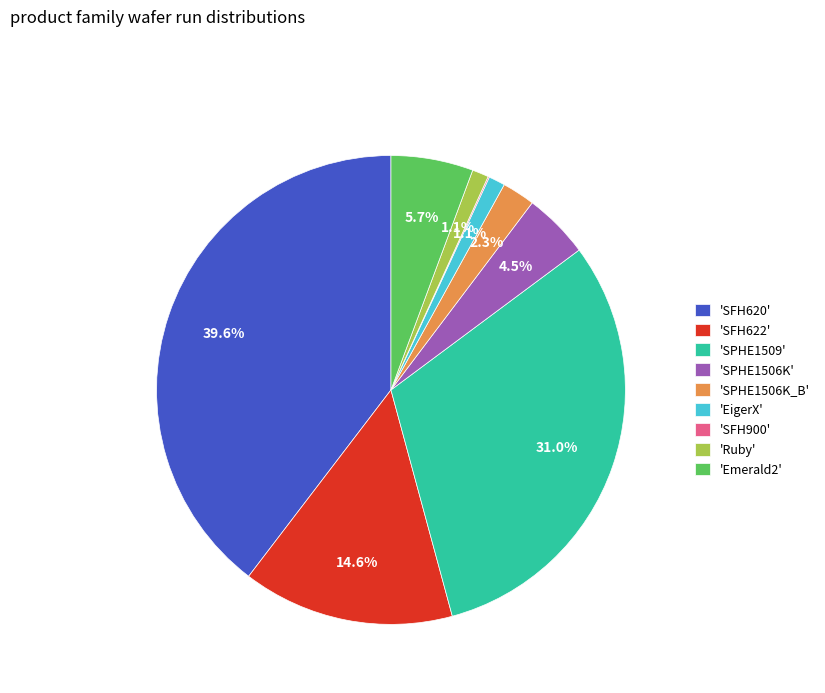

Which category has the biggest portion of the pie?

'SFH620'